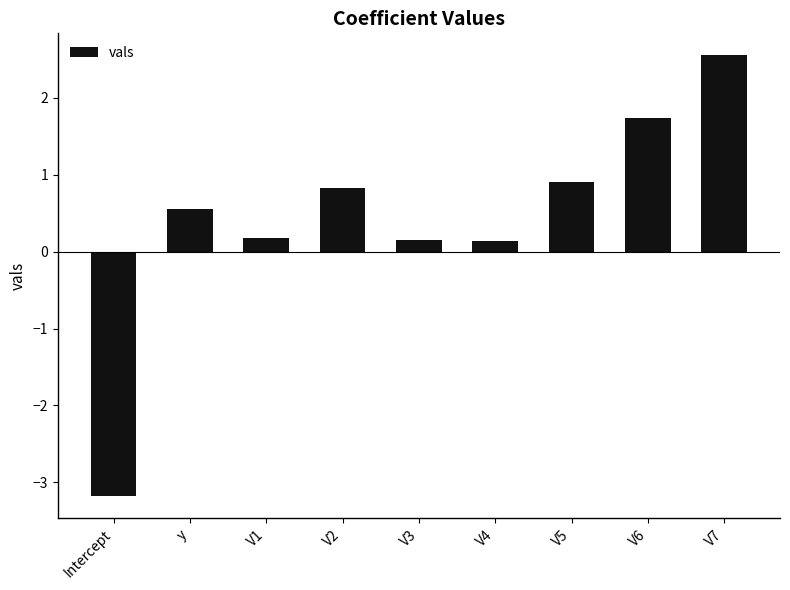

What position from the right is y?

8